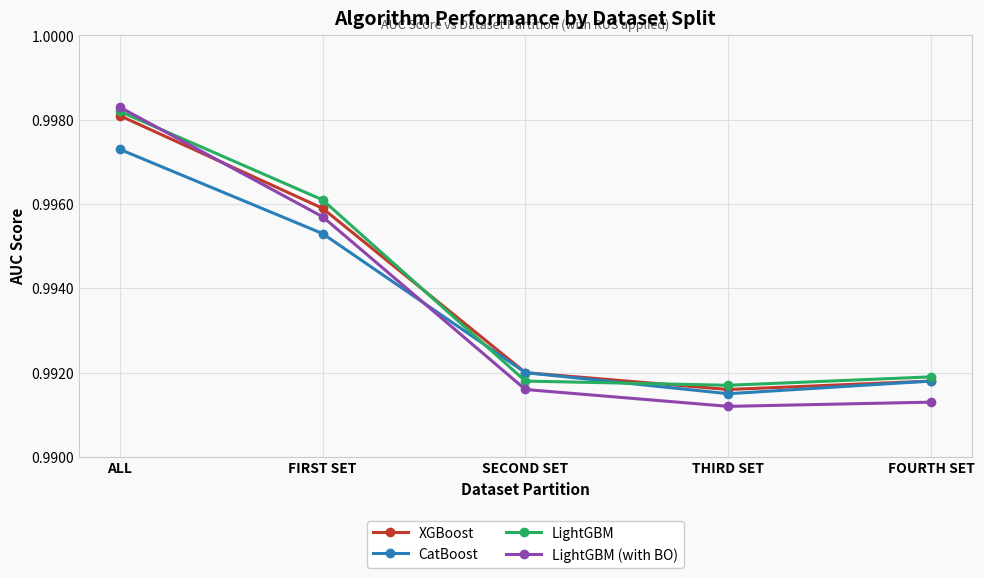

What is the label of the 5th point from the left?

FOURTH SET